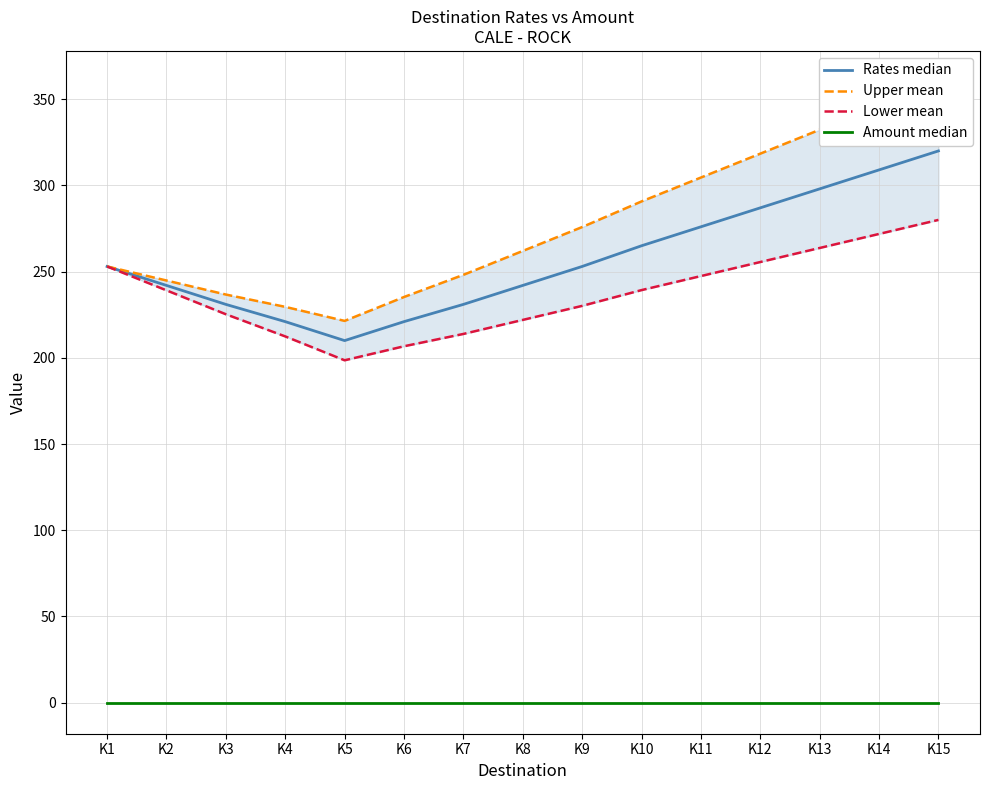

What is the difference between the highest and lowest values at K5?

221.4